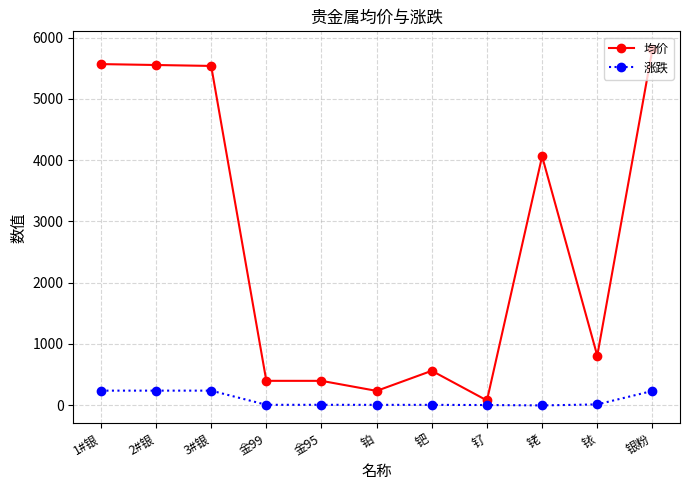

At which label does 均价 reach its minimum?

钌